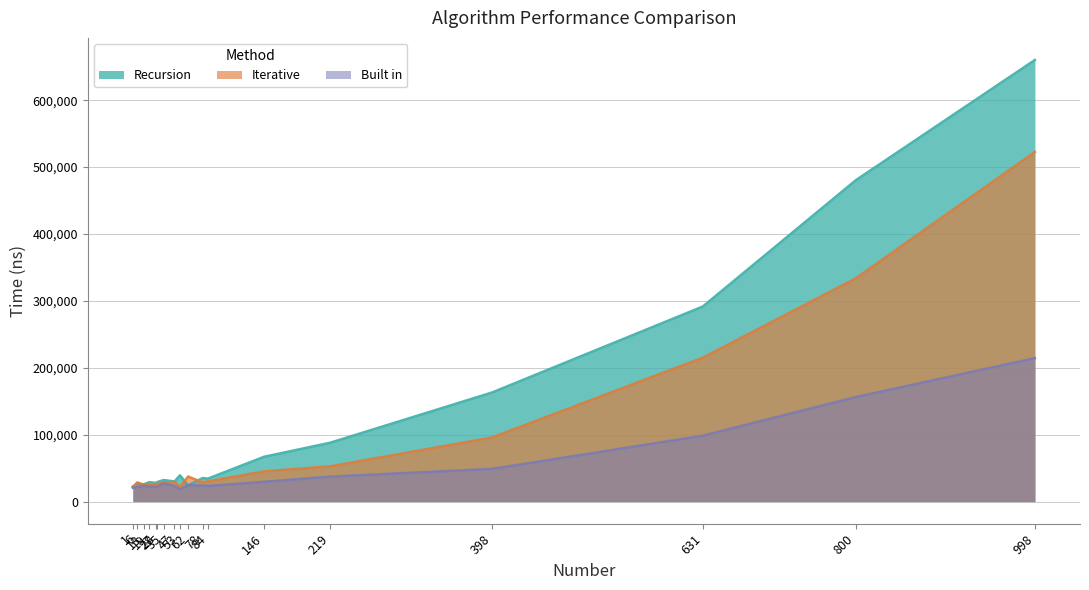

How many interior local valleys does the Recursion series have?

5